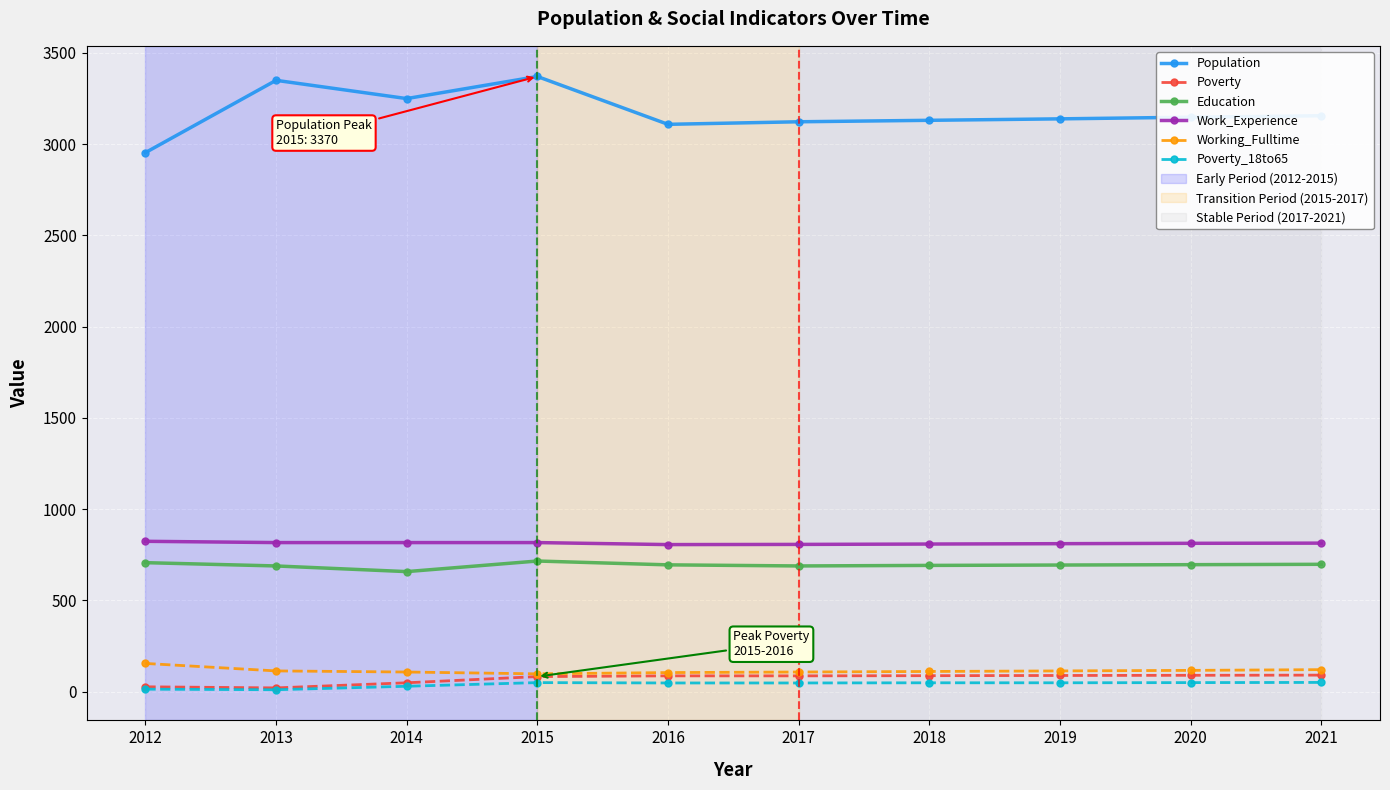

True or false: Education and Working_Fulltime intersect in this chart.

False